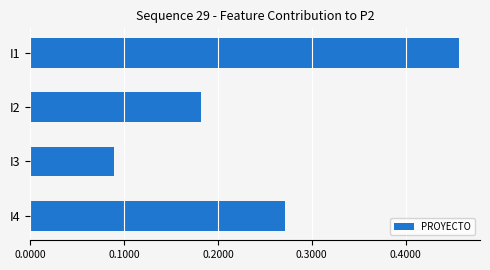

Count the values in the range 0 to 1.

4